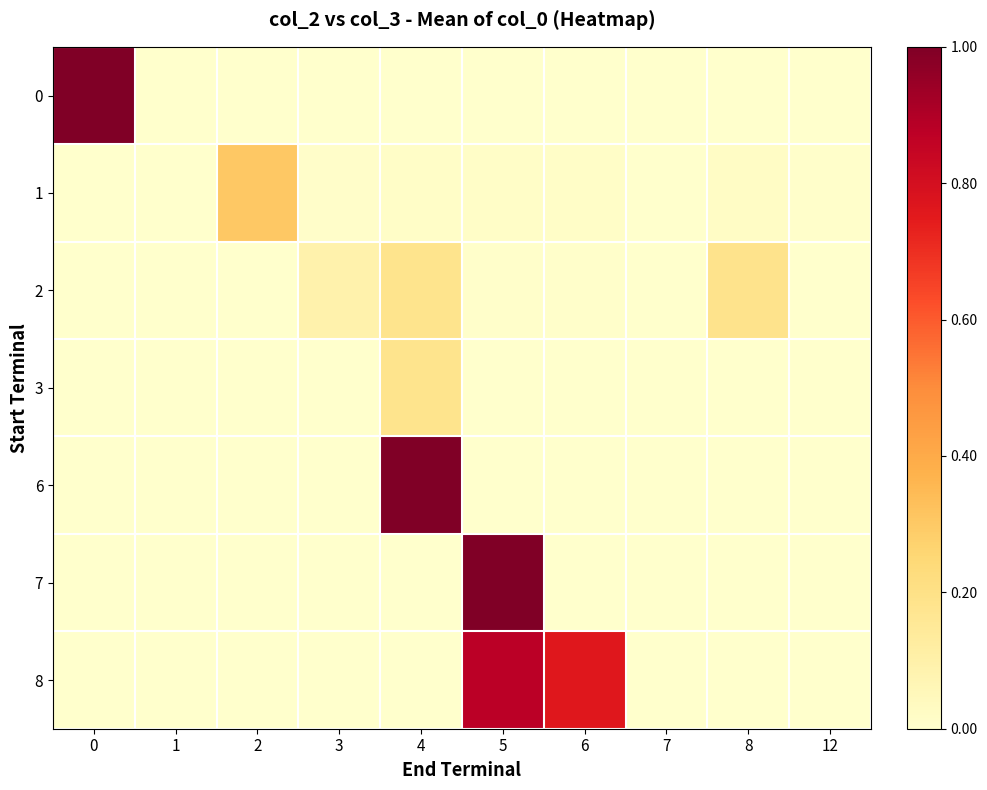

How many series are shown in this chart?

7